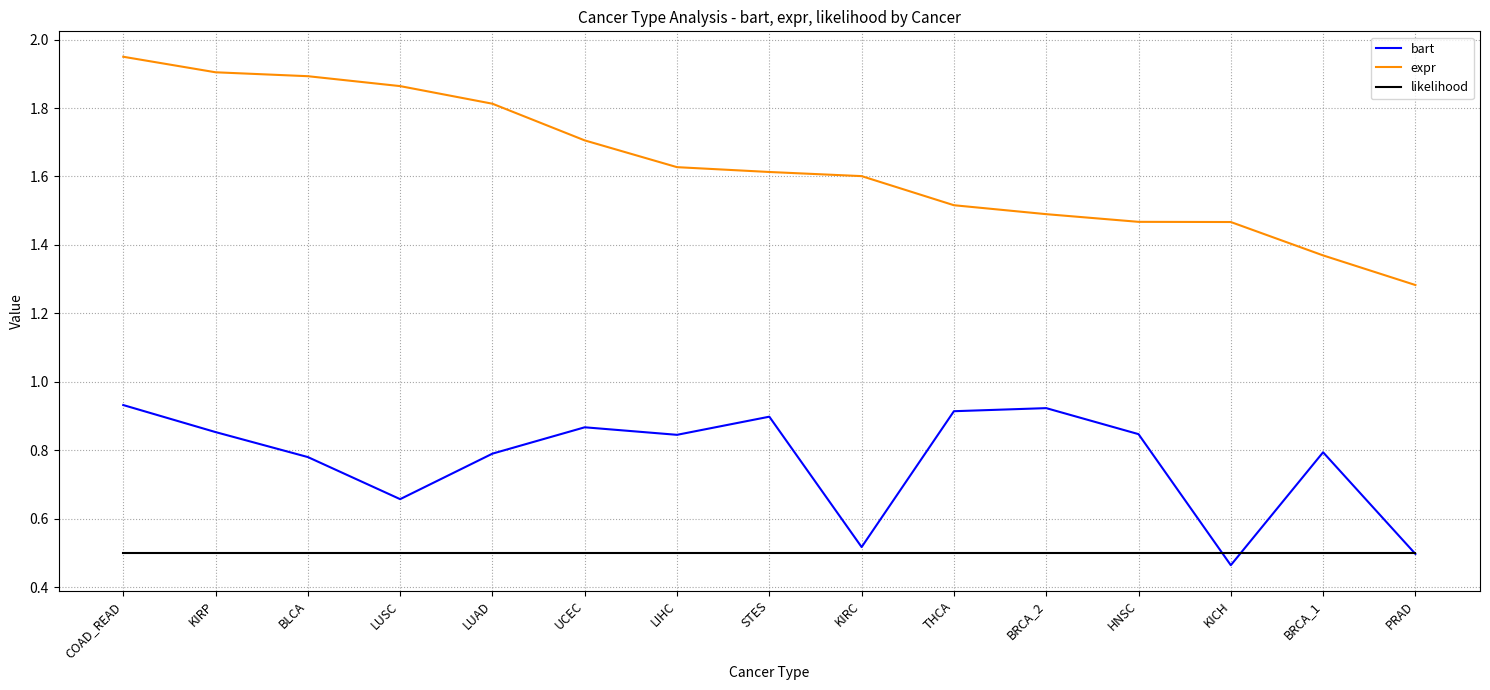

At which category does bart reach its first local peak?

UCEC